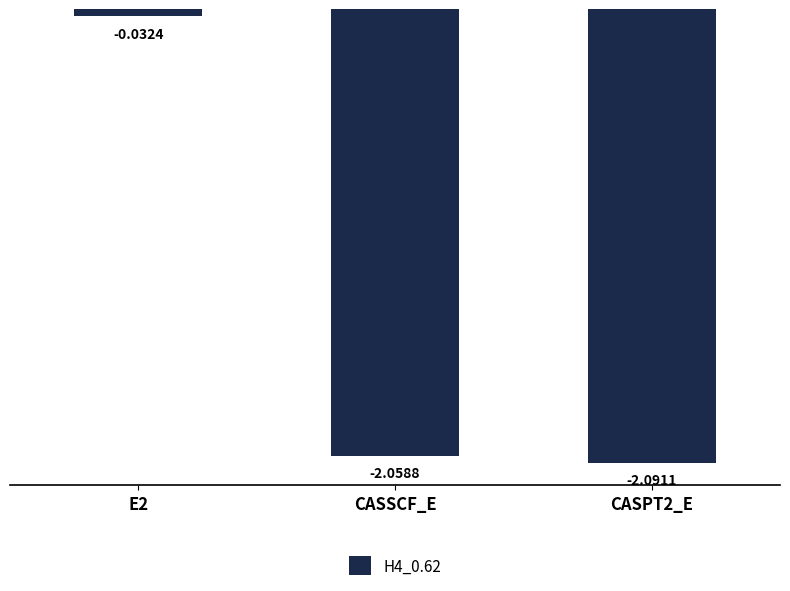

Is it true that the value at CASPT2_E is -3.2?

False